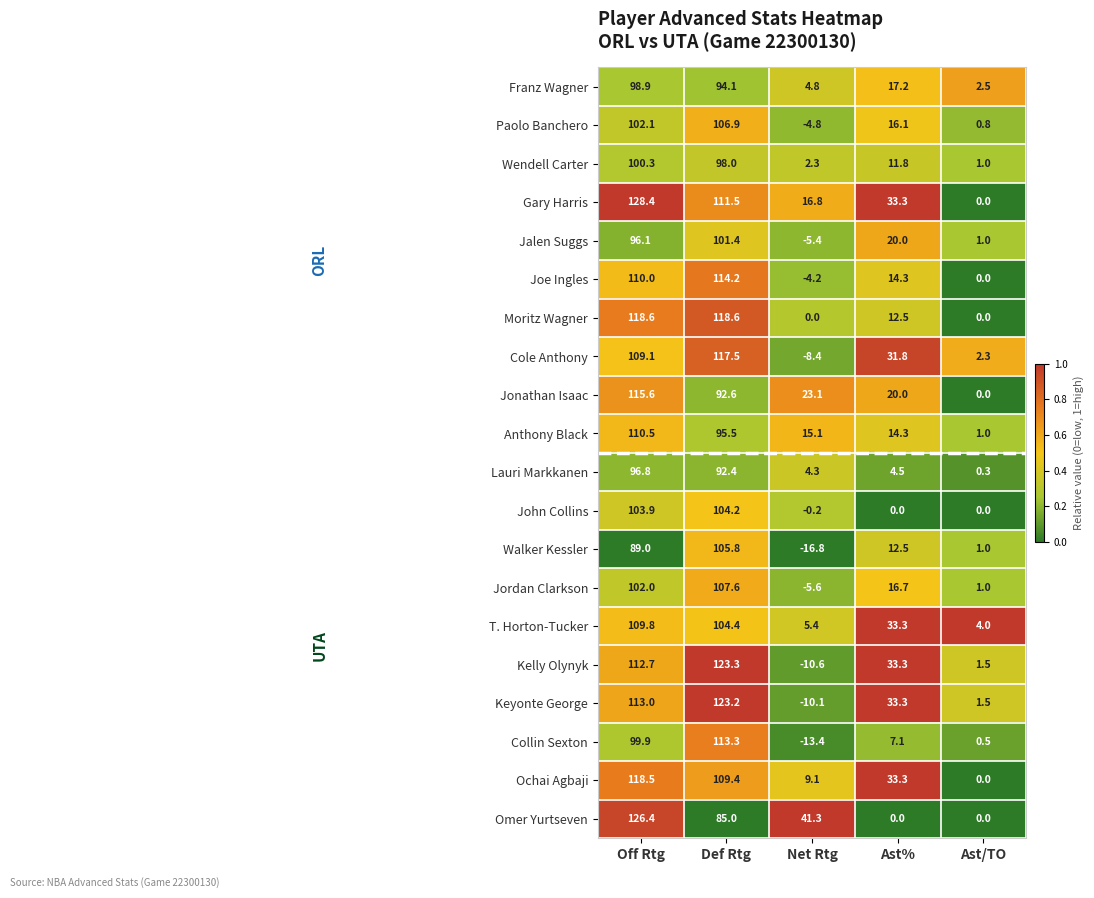

How many distinct data groups are displayed?

20